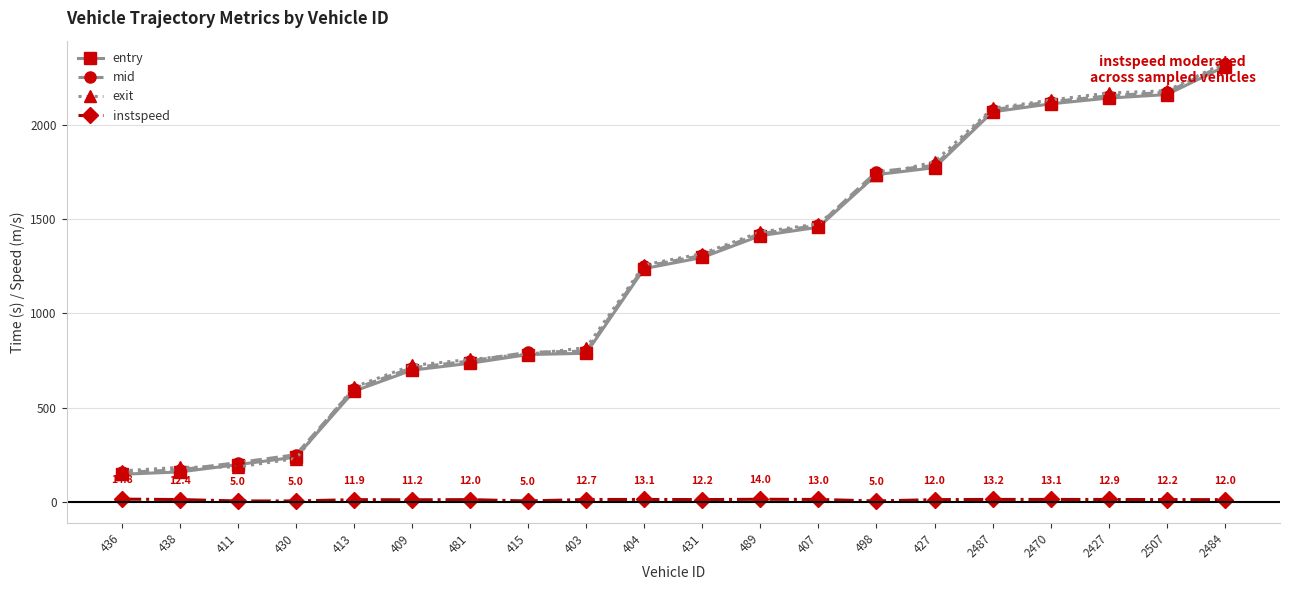

The entry series shows 2068.1 at 2487. True or false?

True